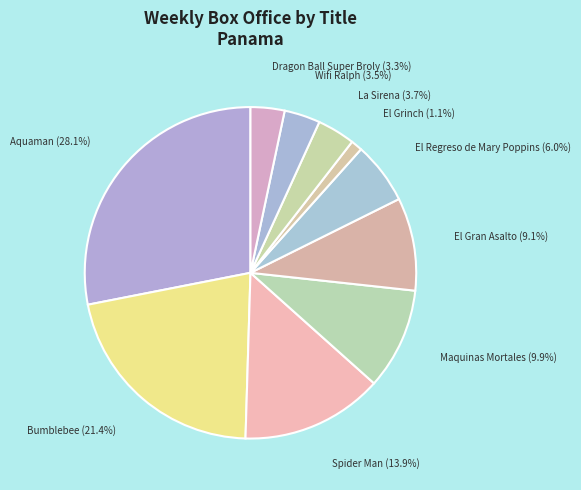

Is there any slice that represents more than half of the pie?

No